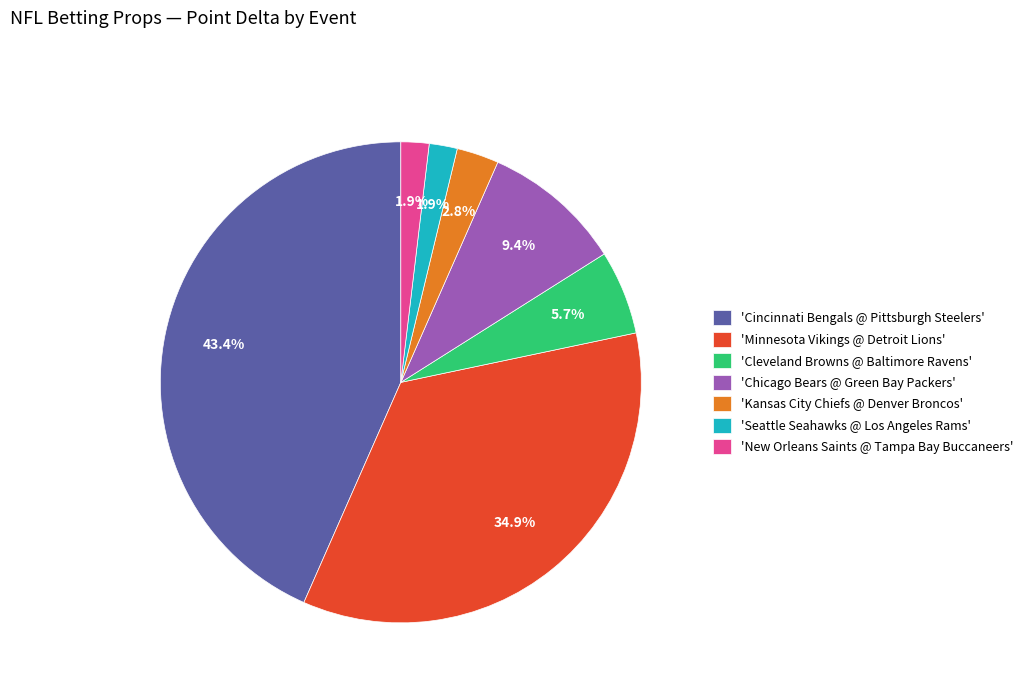

Does 'New Orleans Saints @ Tampa Bay Buccaneers' account for over 50% of the chart?

No